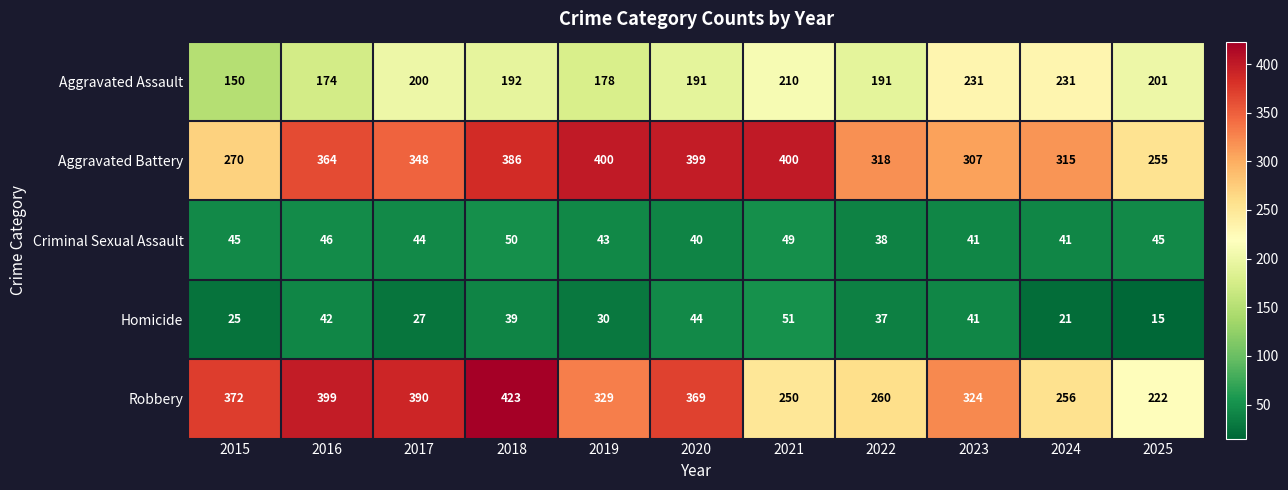

Rank the series by their maximum value, from lowest to highest.

Criminal Sexual Assault, Homicide, Aggravated Assault, Aggravated Battery, Robbery